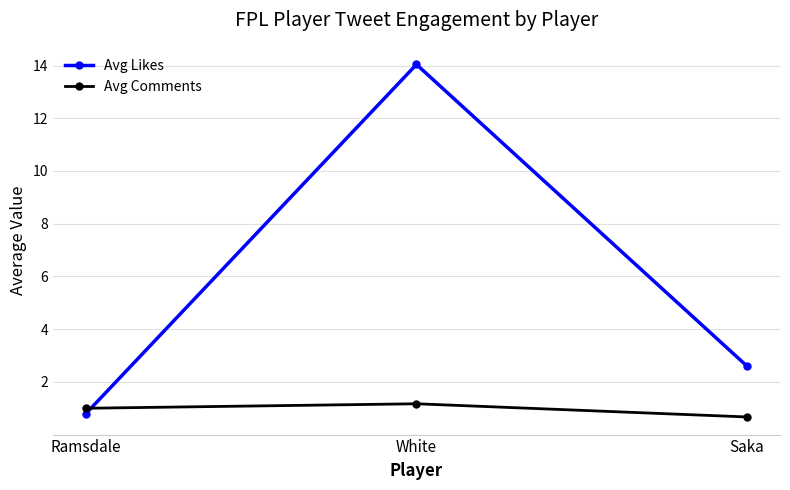

Where is Avg Comments nearest to the value 0?

Saka